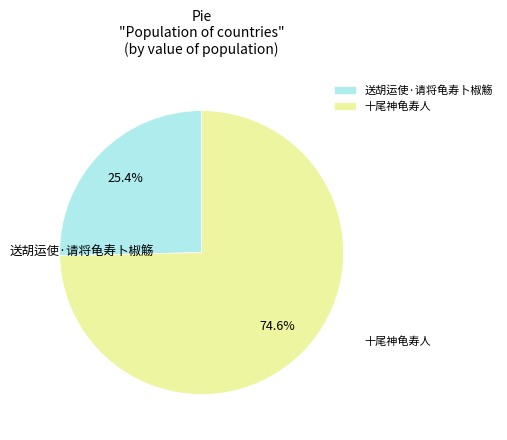

The 送胡运使·请将龟寿卜椒觞 slice represents 25% of the pie. True or false?

True